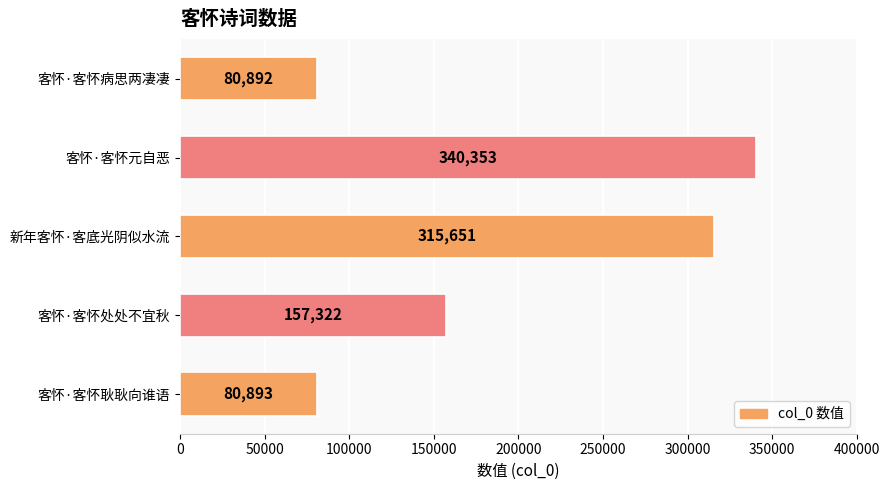

List the labels in order of value, smallest first.

客怀·客怀病思两凄凄, 客怀·客怀耿耿向谁语, 客怀·客怀处处不宜秋, 新年客怀·客底光阴似水流, 客怀·客怀元自恶